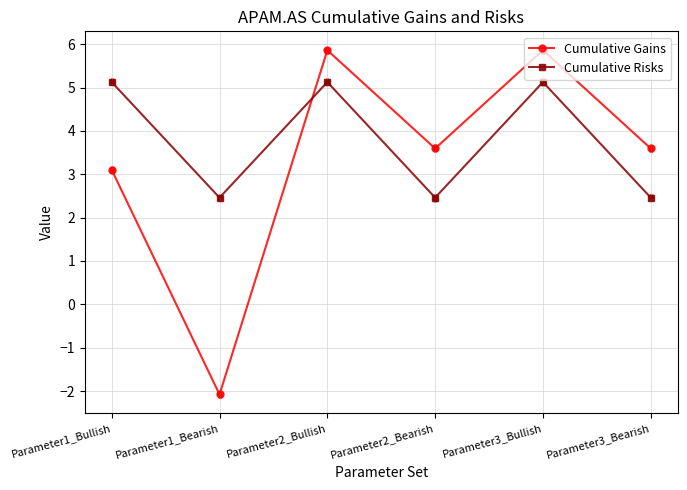

What are all the series names shown in the legend?

Cumulative Gains, Cumulative Risks